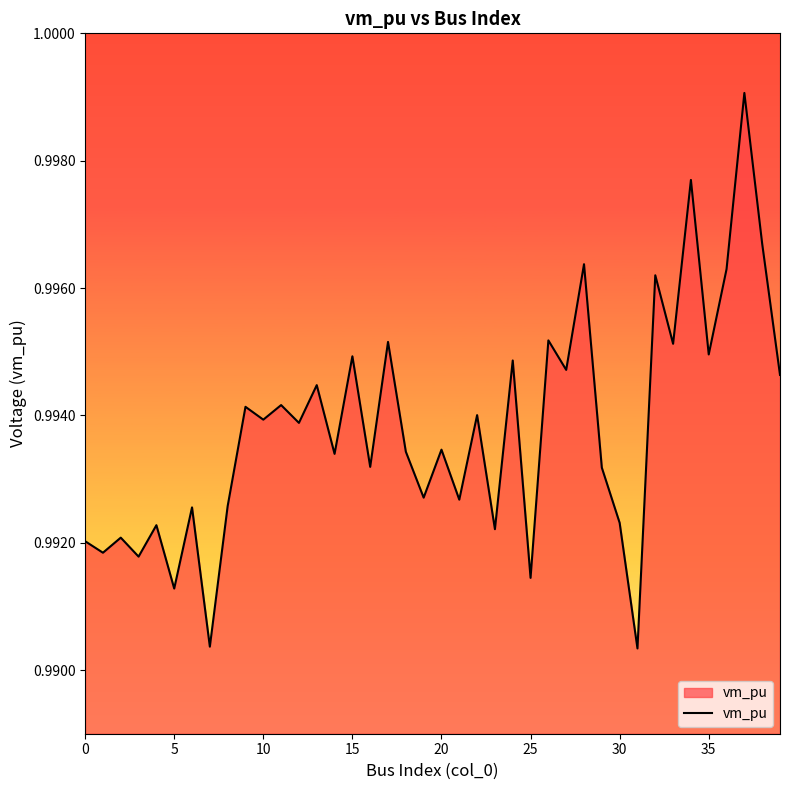

True or false: the data shows 0.5 at 5.

False